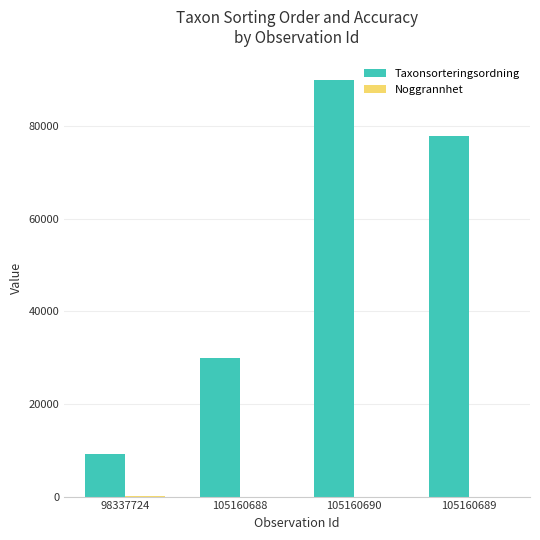

Between 98337724 and 105160690, which series saw the biggest shift?

Taxonsorteringsordning